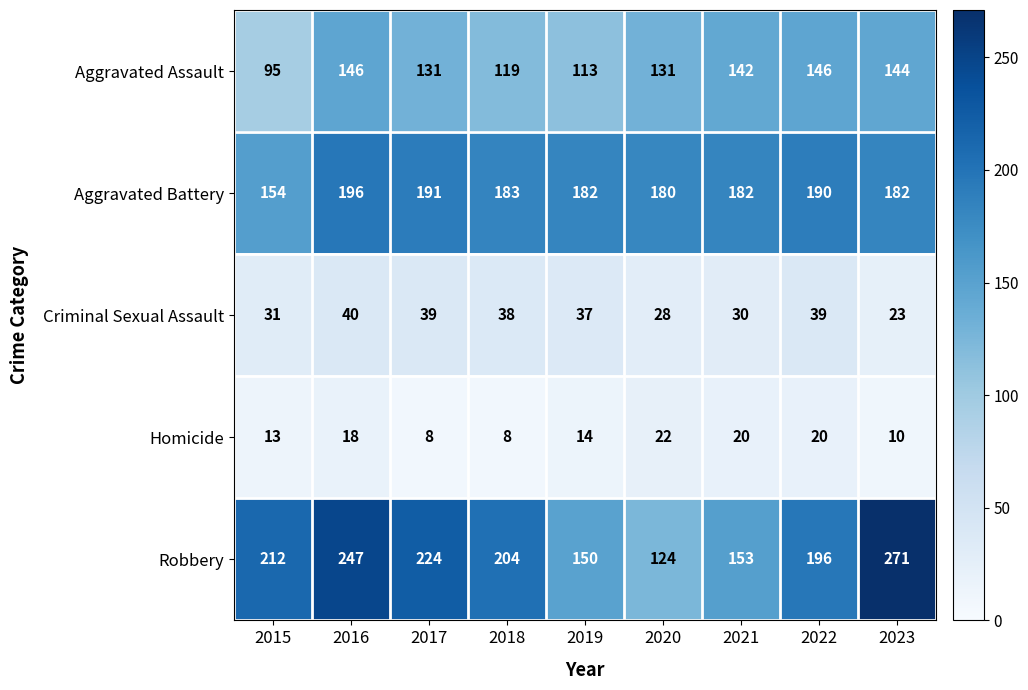

Which category has the highest value across all series?

2023